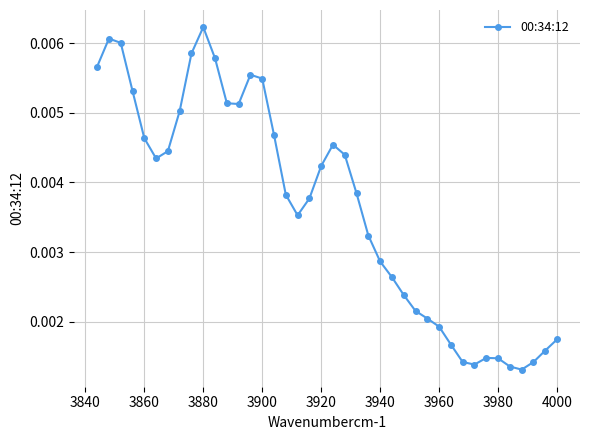

Count the values in the range 0 to 1.

40